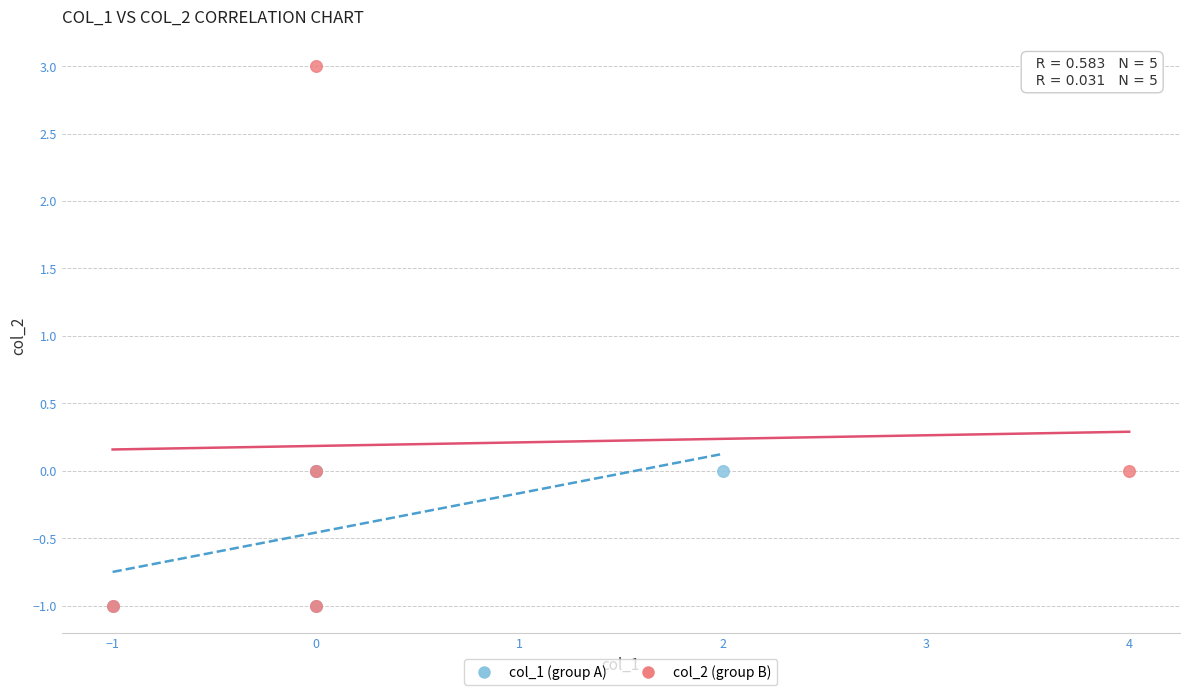

Which series reaches the maximum Y coordinate?

col_2 (group B)